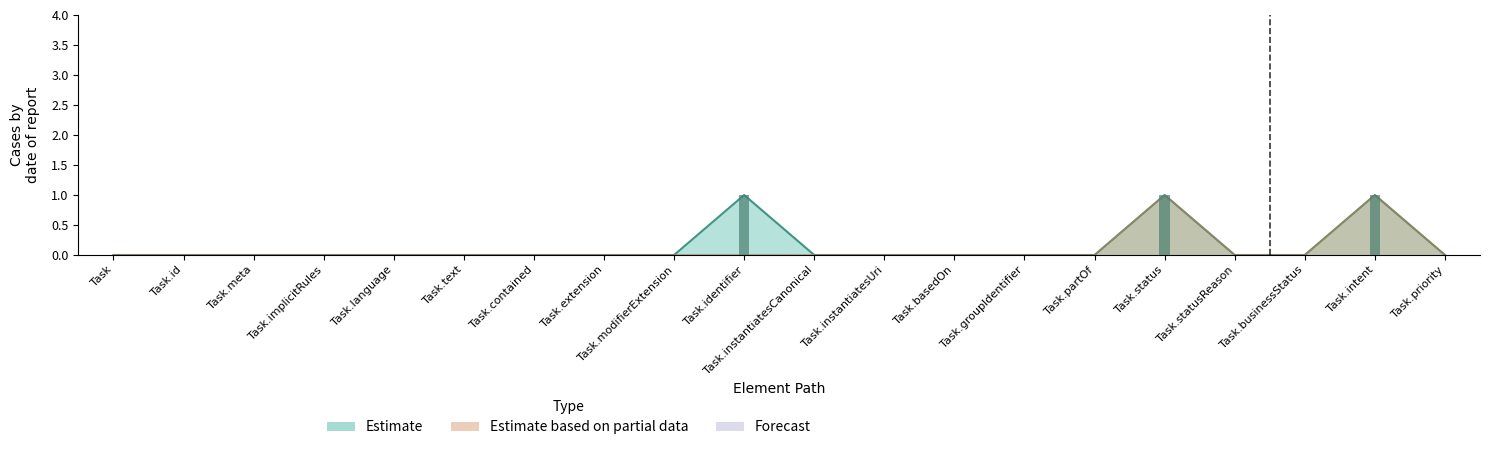

Which series has the widest spread of values?

Estimate